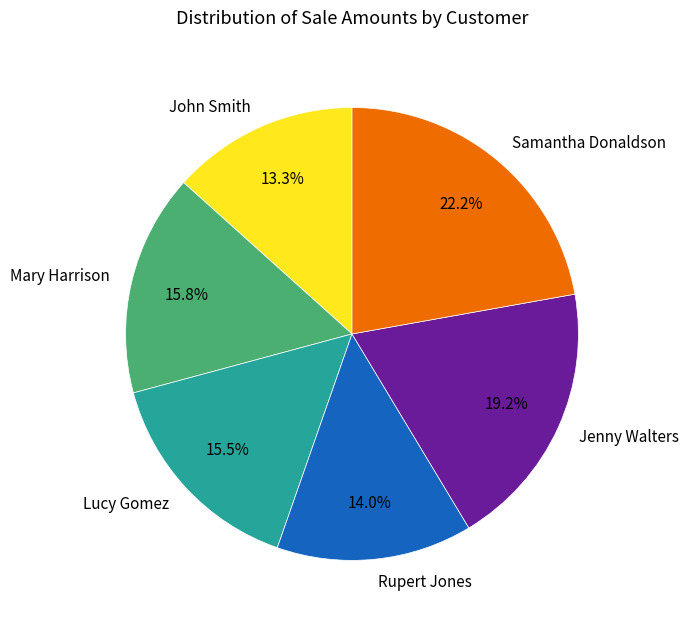

What is the largest slice in the pie chart?

Samantha Donaldson